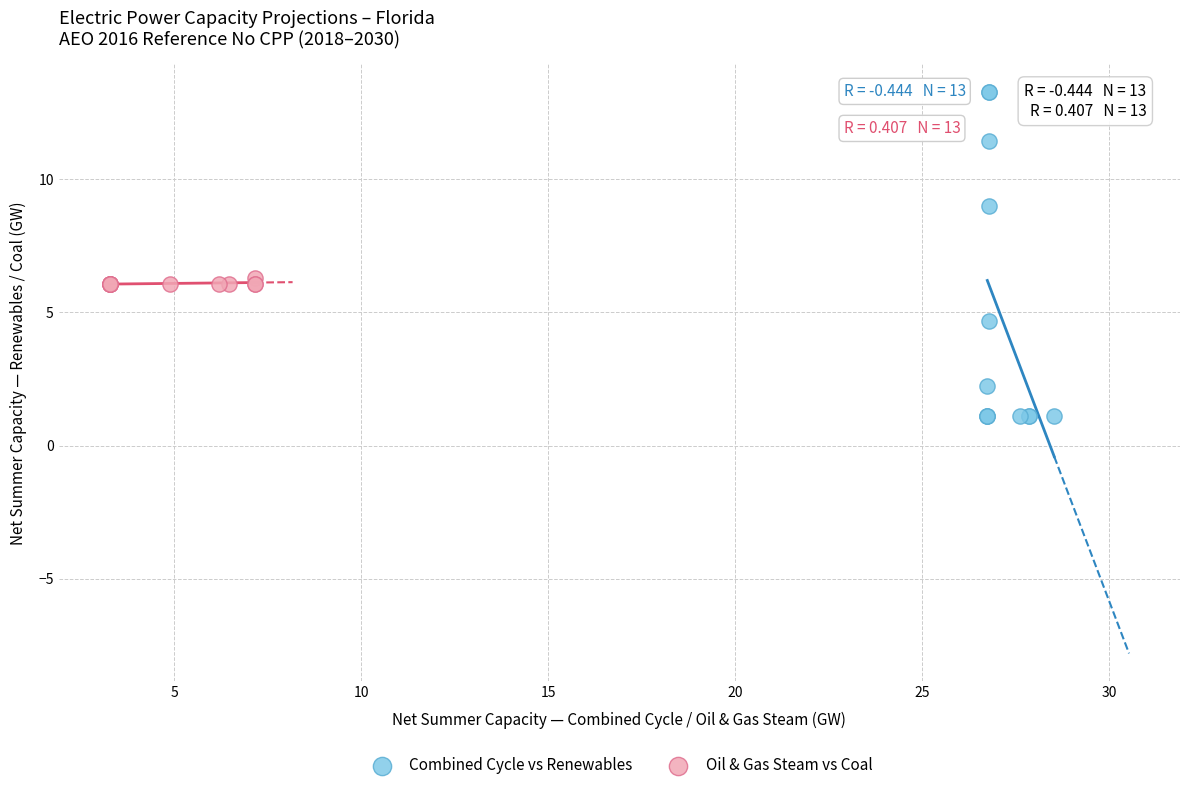

Which series has the largest Y range (max minus min)?

Combined Cycle vs Renewables